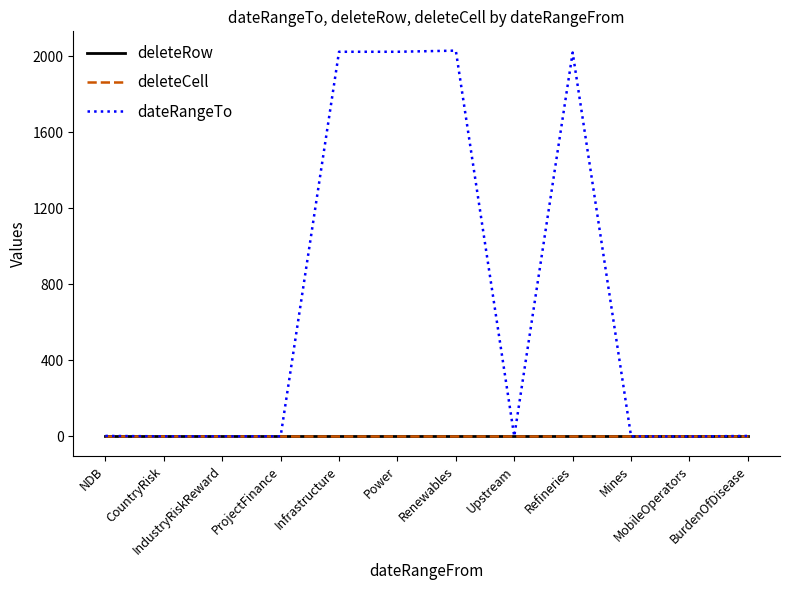

What is the total value across all series at ProjectFinance?

3